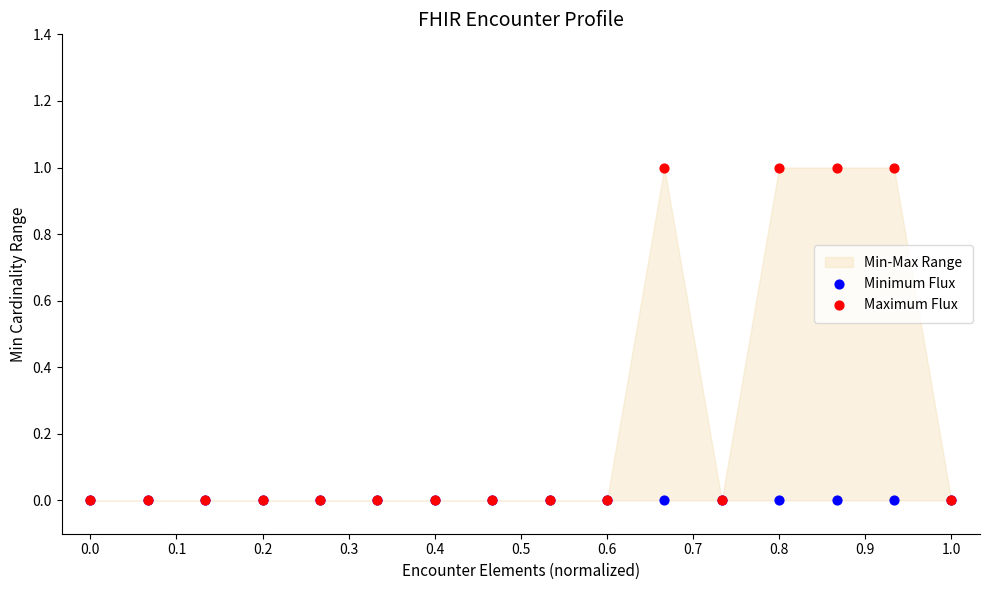

Which series has the largest Y range (max minus min)?

Maximum Flux